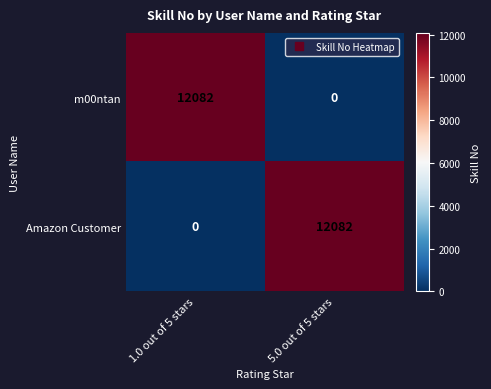

What is the total value across all series at 1.0 out of 5 stars?

12082